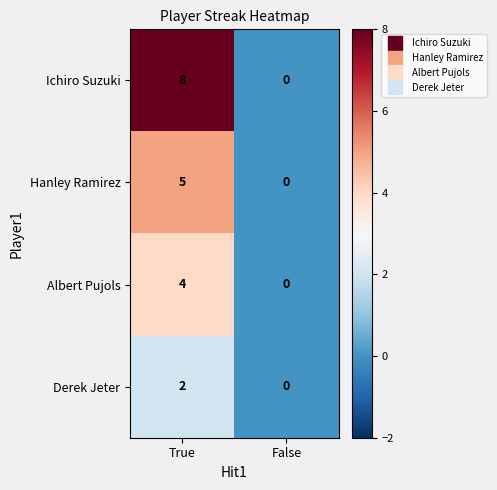

Which series has the largest range (max minus min)?

Ichiro Suzuki